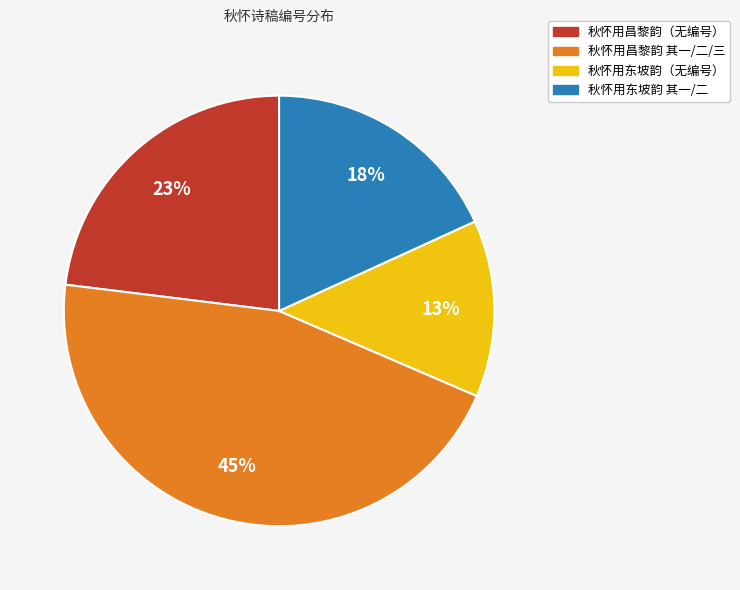

How many segments does this pie chart have?

4